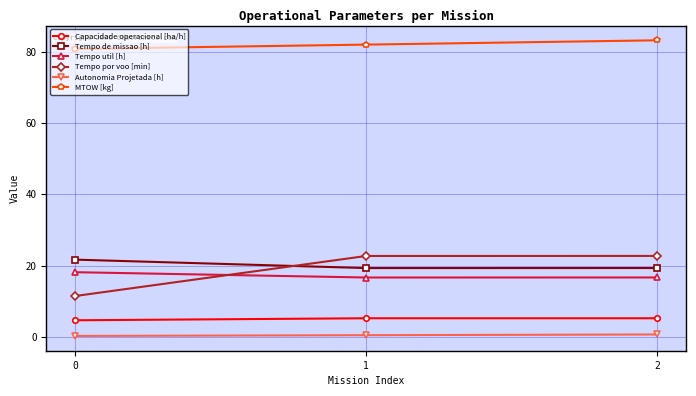

What is the lowest value of the MTOW [kg] series?

80.8